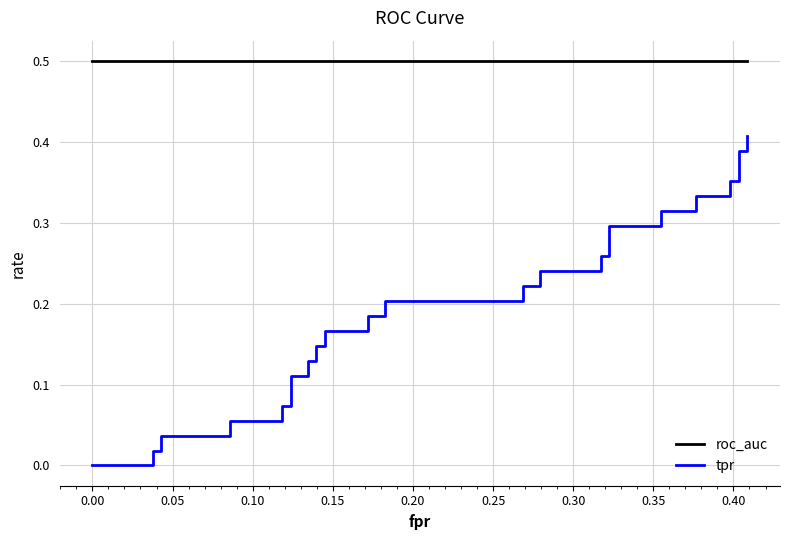

True or false: roc_auc and tpr cross at least once.

False